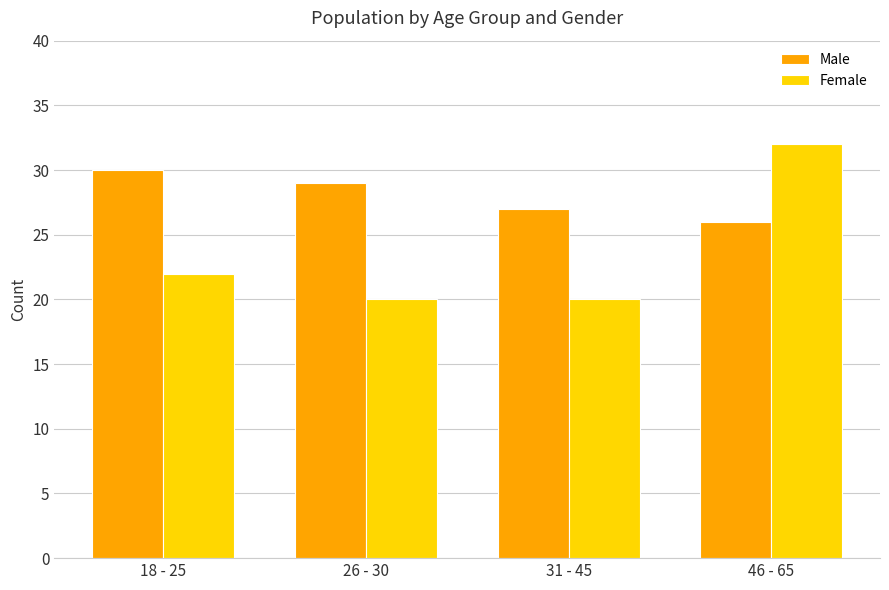

Rank the series by their maximum value, from highest to lowest.

Female, Male